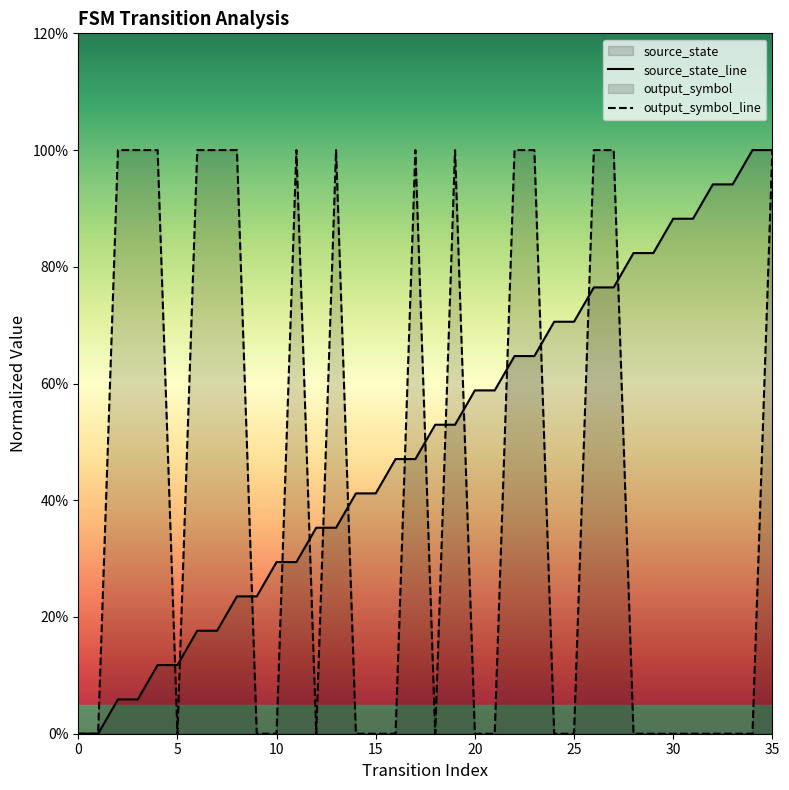

Count the output_symbol_line values in the range 0 to 1.

36